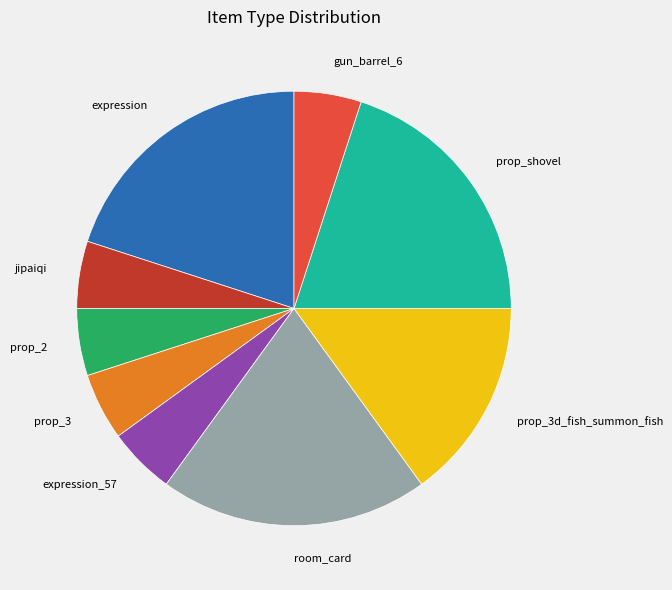

Does prop_shovel represent more than half of the total?

No